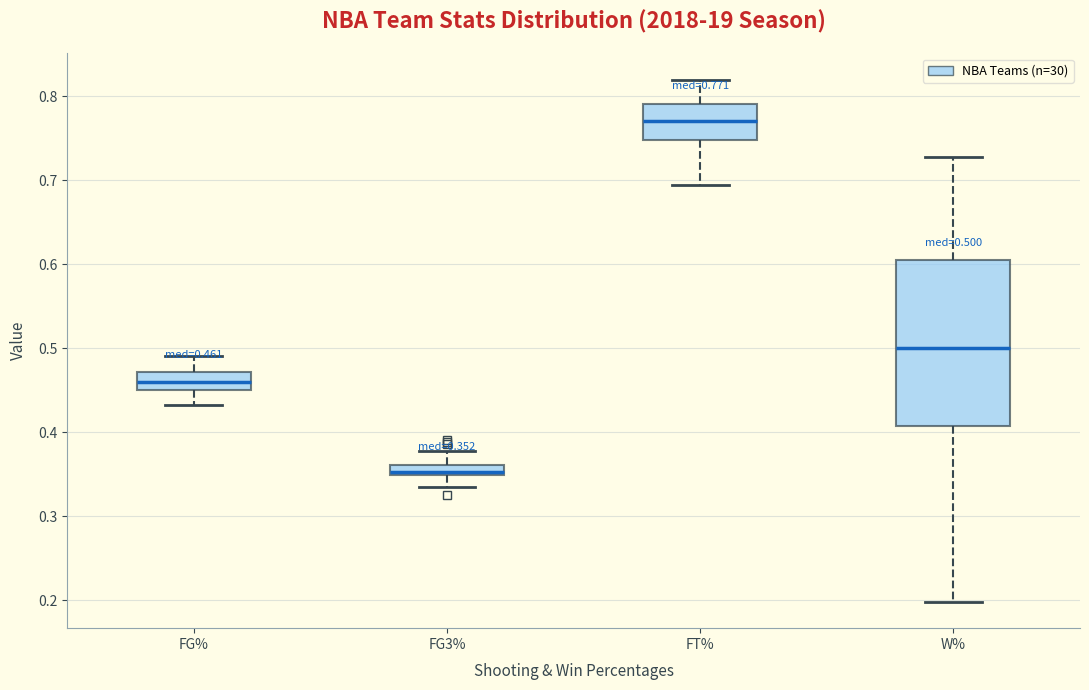

Which box's median line is the lowest?

FG3%